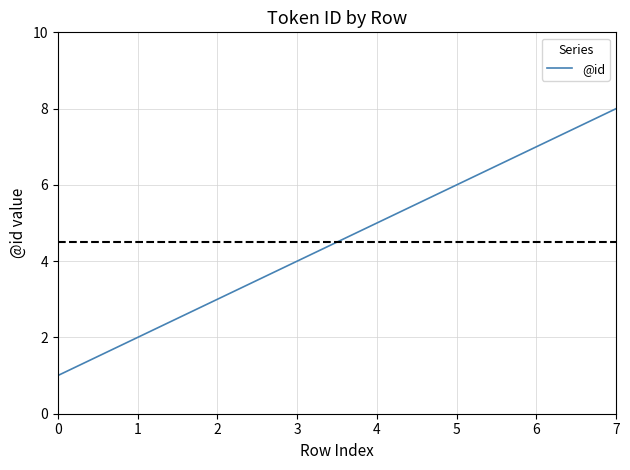

Does the chart display data point markers on the line(s)?

No